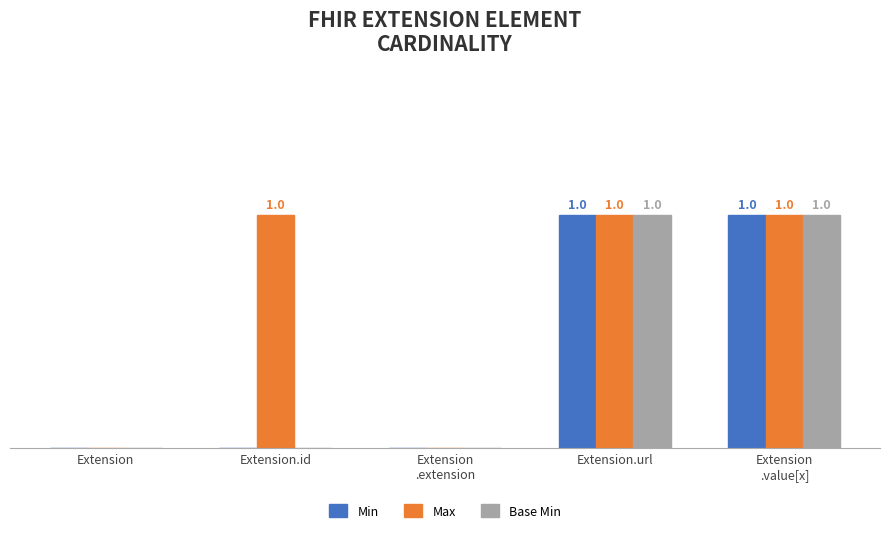

What are all the series names shown in the legend?

Min, Max, Base Min